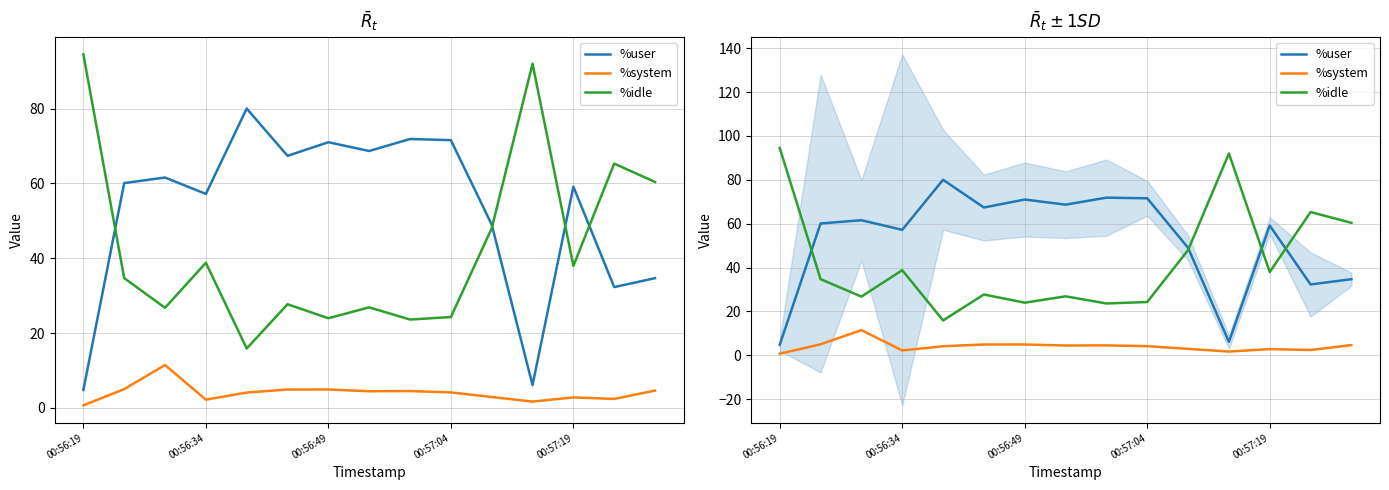

How many lines are shown in the chart?

3